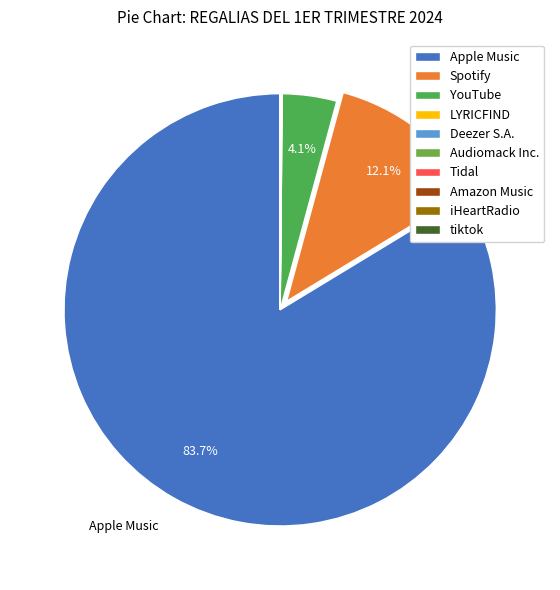

What portion of the pie excludes YouTube?

95.9%